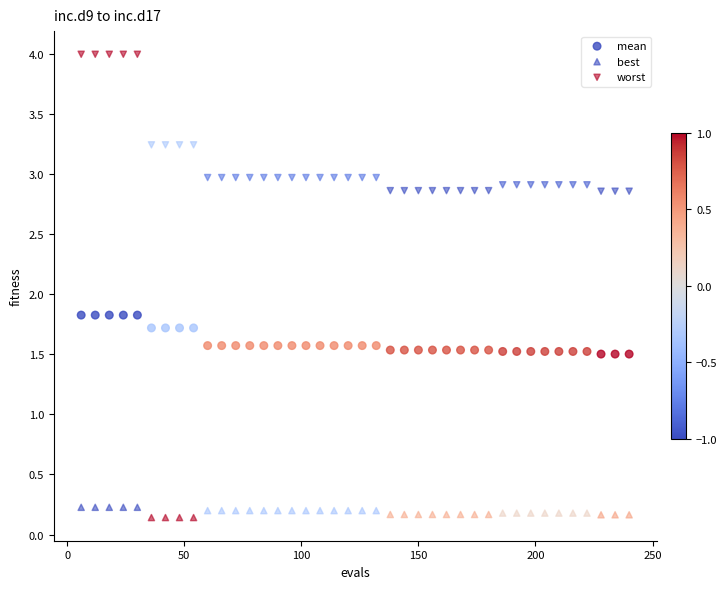

Count the number of points in this scatter plot.

120